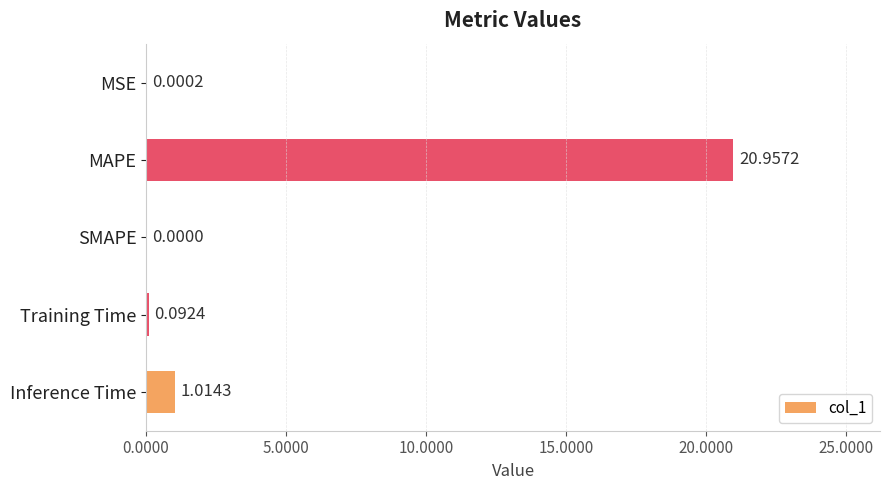

What is the sum of all values?

22.1